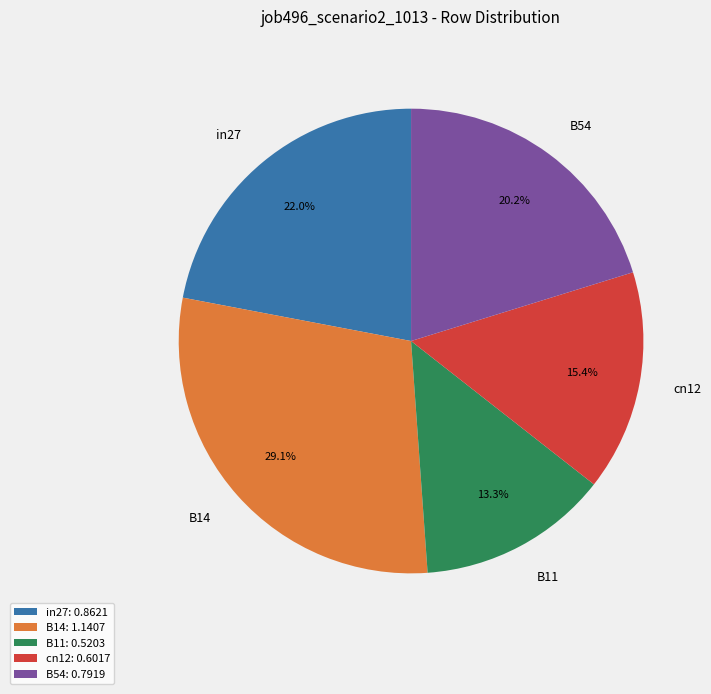

Which has a higher value, in27 or B11?

in27